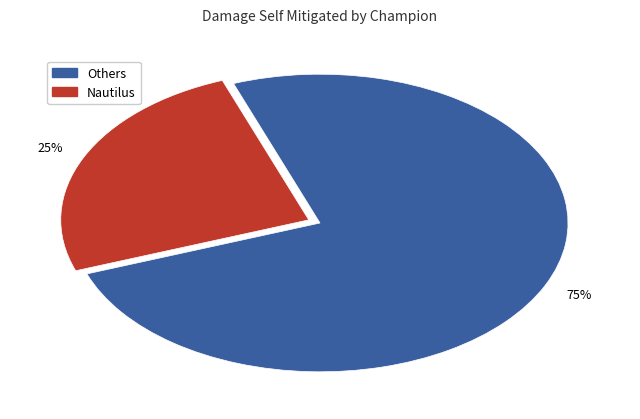

Count the number of slices in the pie.

2